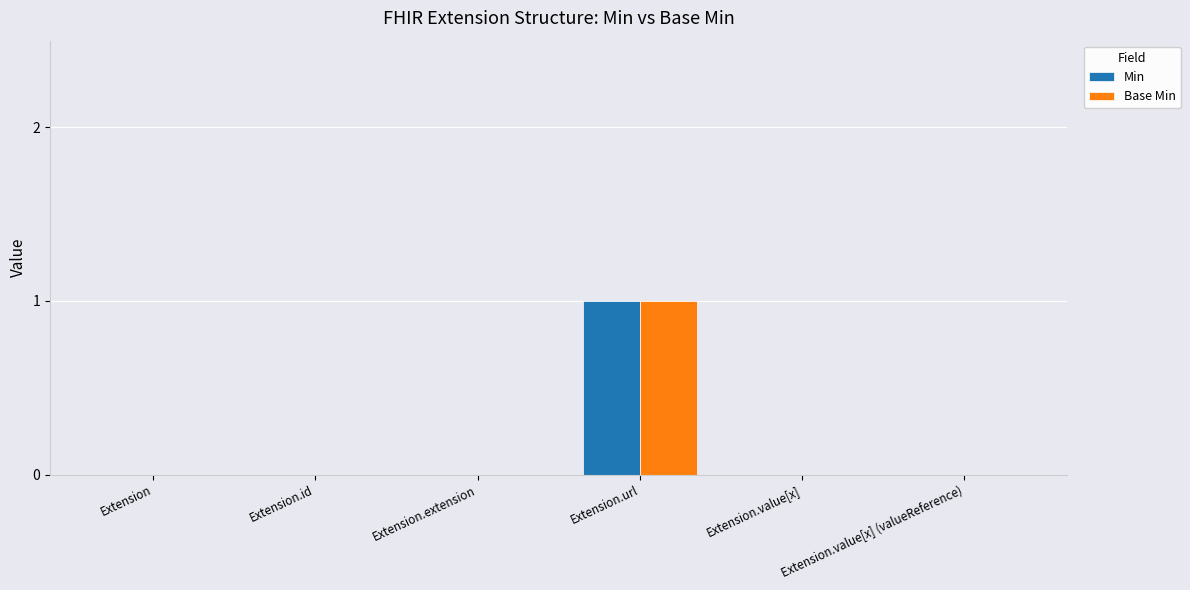

Which category has the highest value across all series?

Extension.url